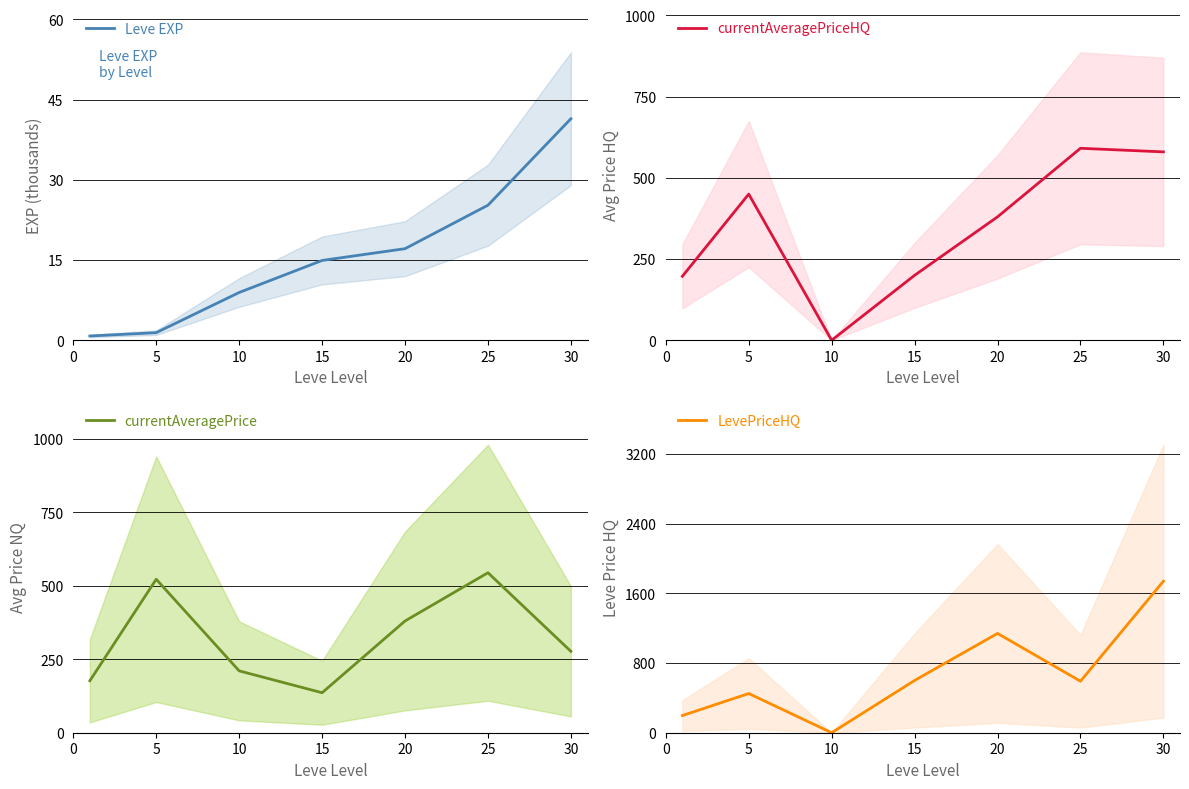

The value of LevePriceHQ at 15 is 900.3. True or false?

False